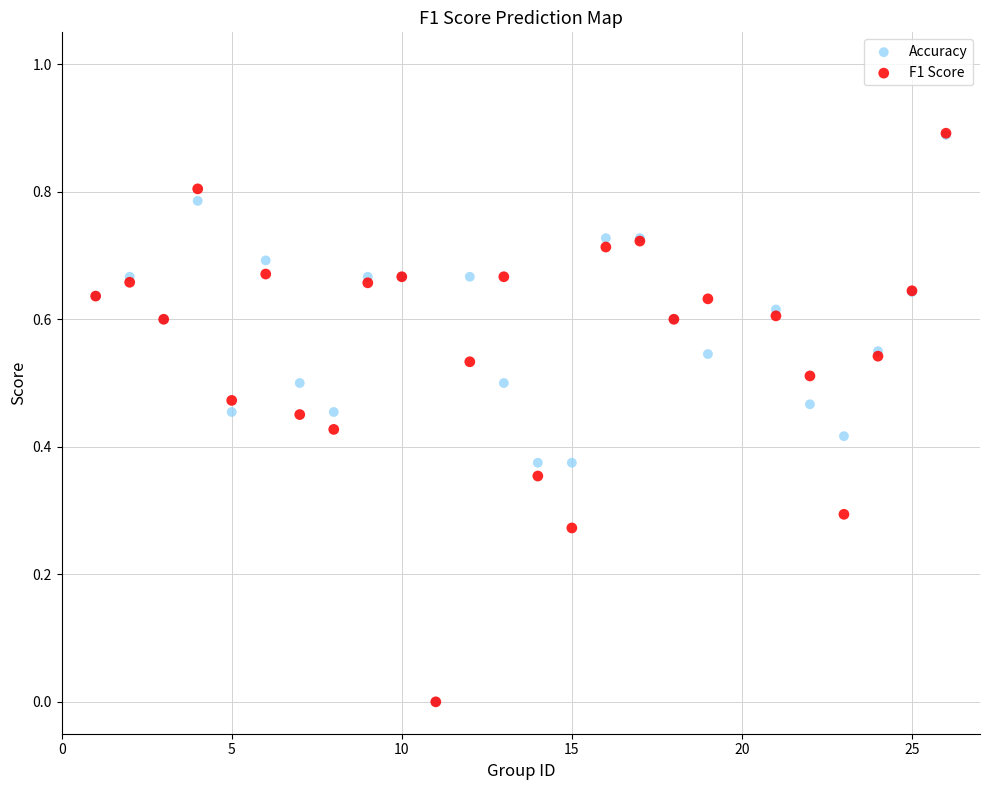

What are all the series names shown in the legend?

Accuracy, F1 Score